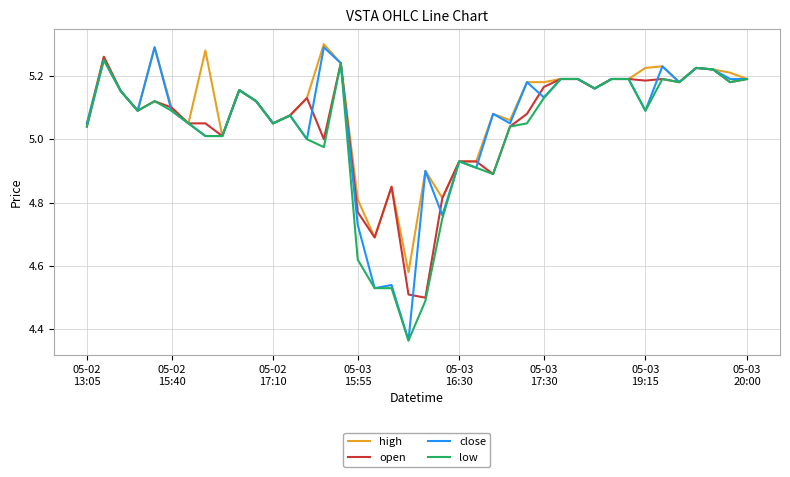

Which series has the largest range (max minus min)?

close